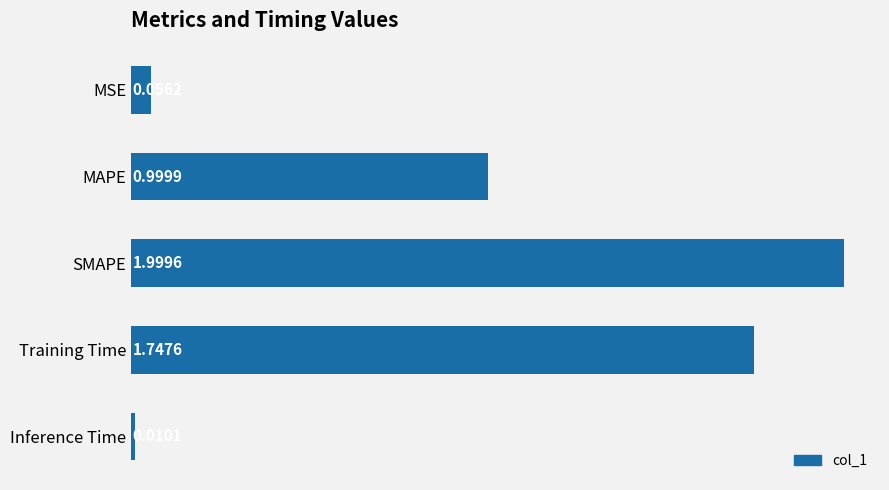

Which has a higher value, Inference Time or SMAPE?

SMAPE